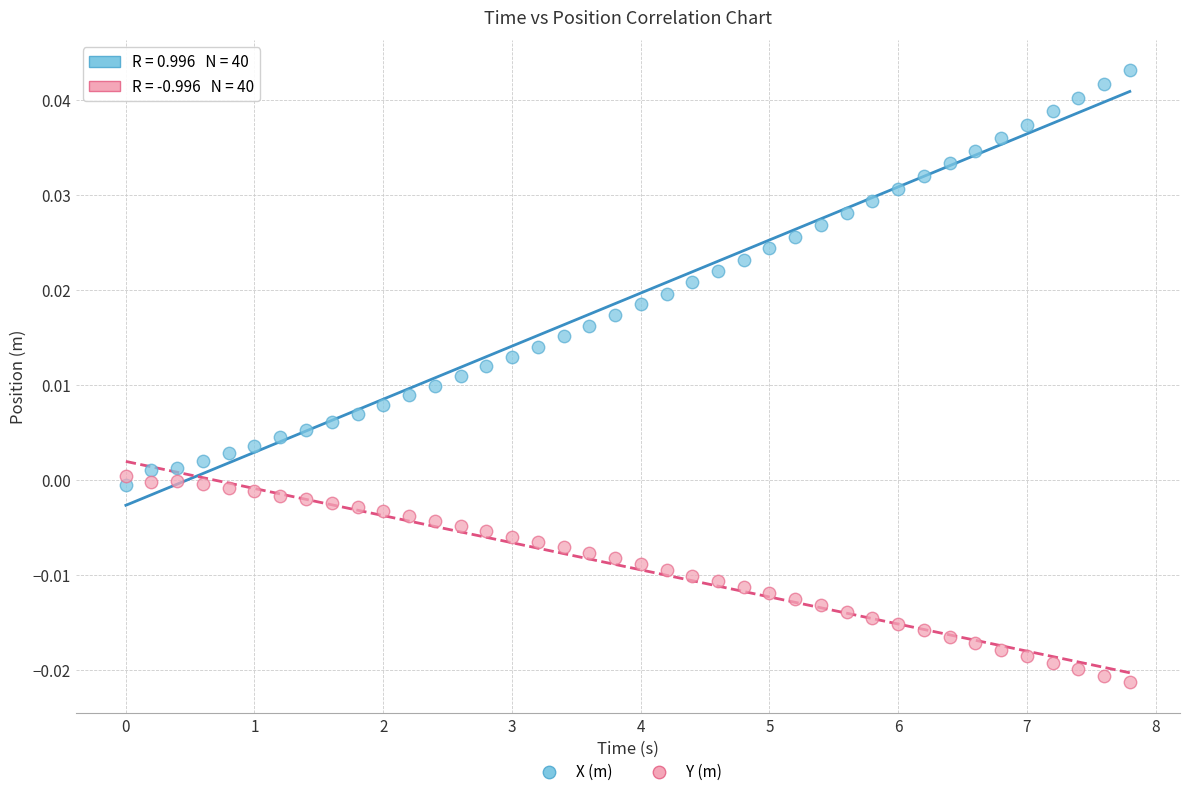

Which series reaches the maximum Y coordinate?

X (m)